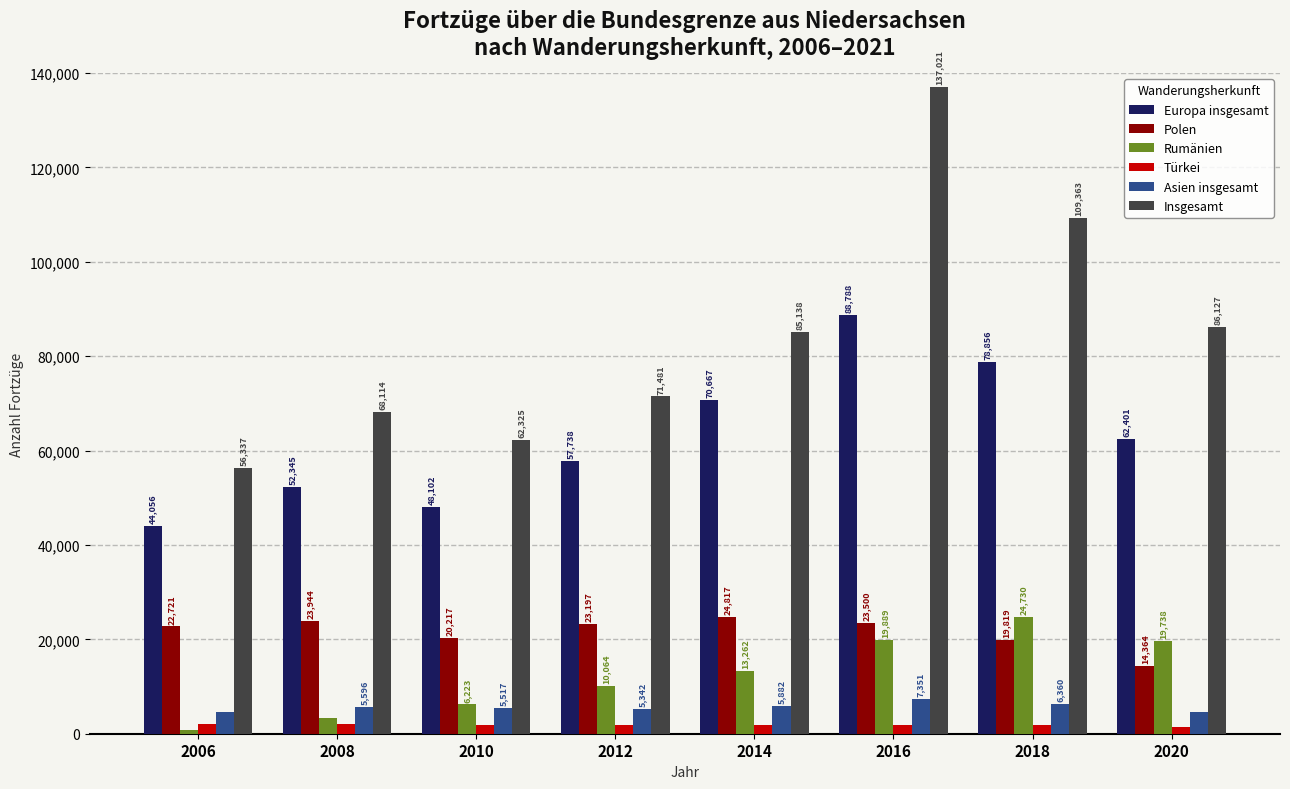

How many data points does each series have?

8